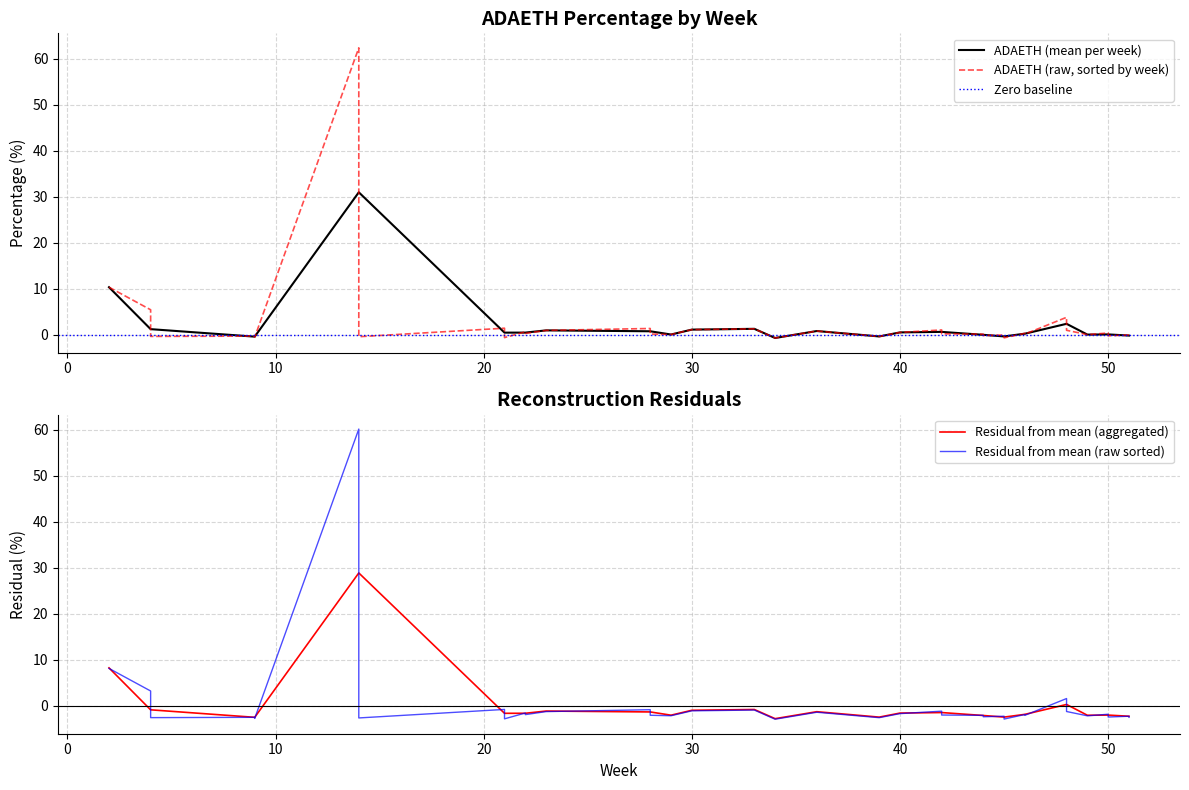

What is the lowest value of the Residual from mean (aggregated) series?

-2.8